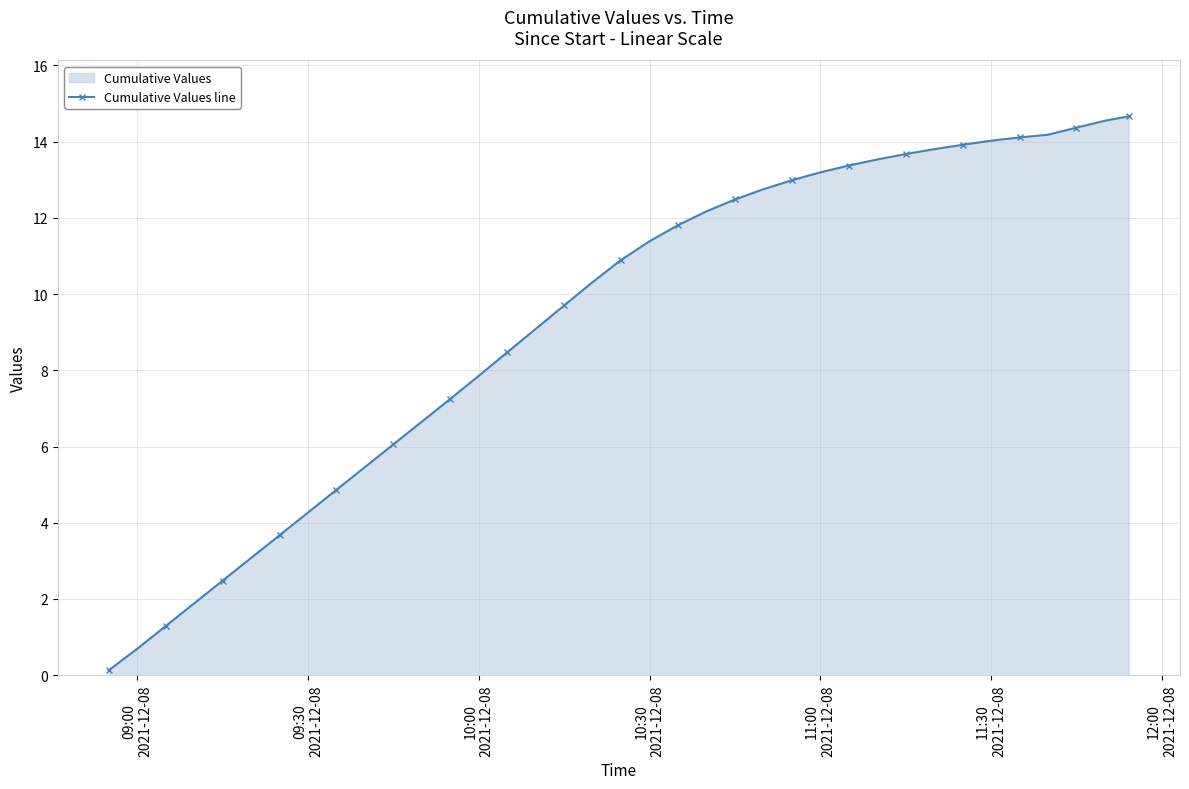

What is the greatest value displayed?

14.7